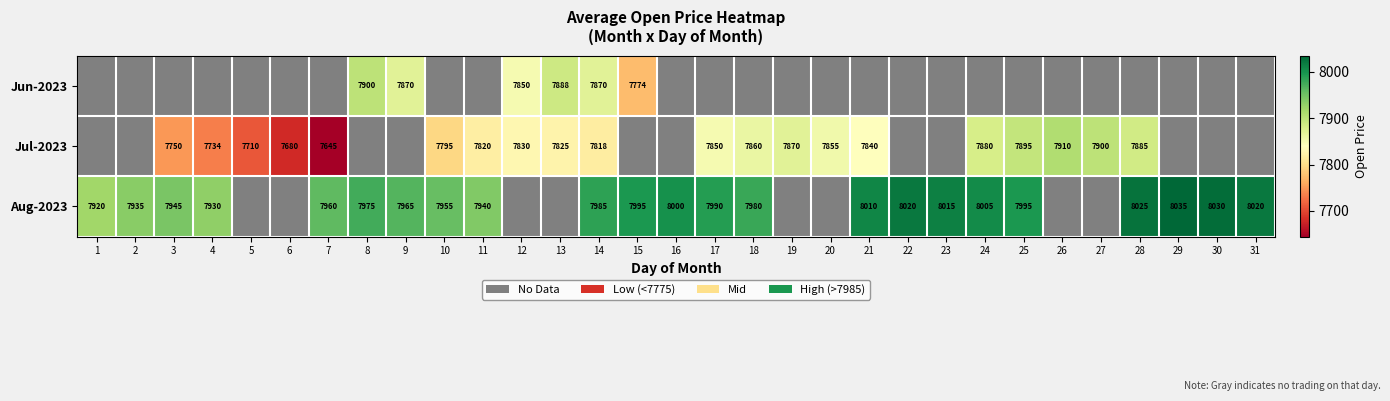

Is it true that Aug-2023 equals 12037 at 25?

False